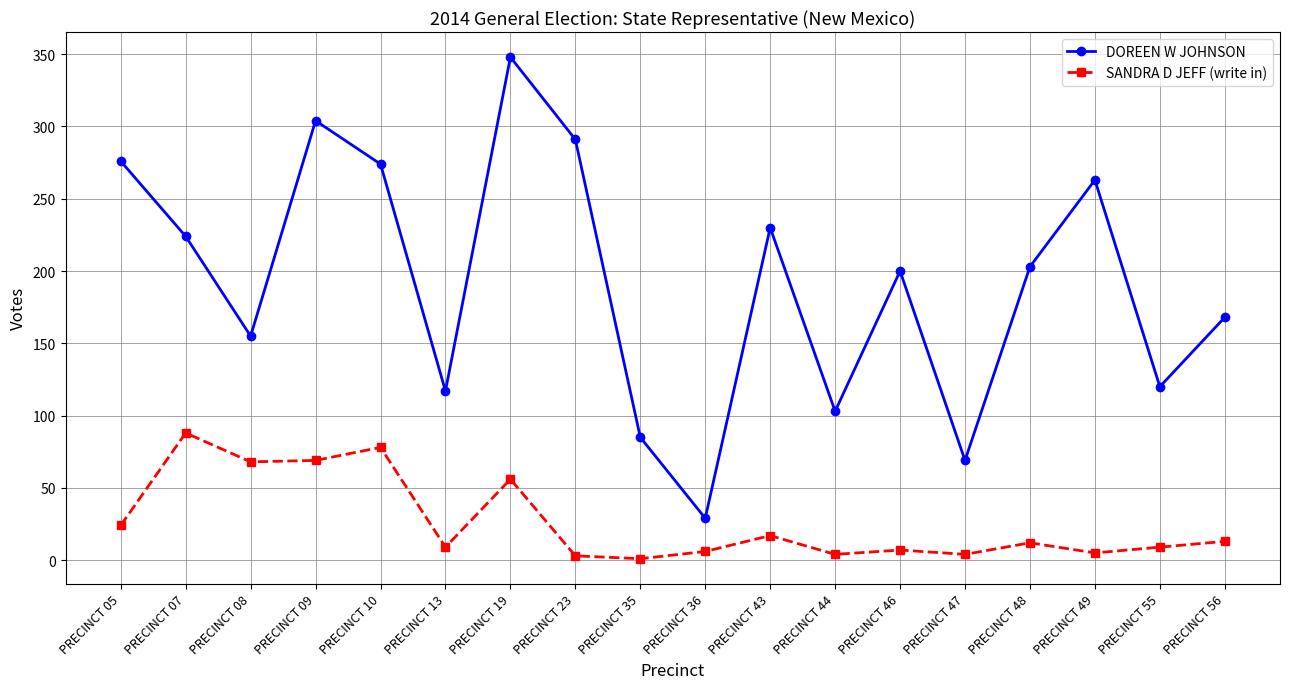

Which series has the widest spread of values?

DOREEN W JOHNSON